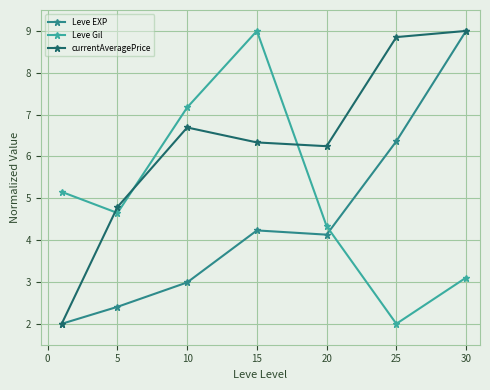

How many currentAveragePrice values are between 4 and 8?

4